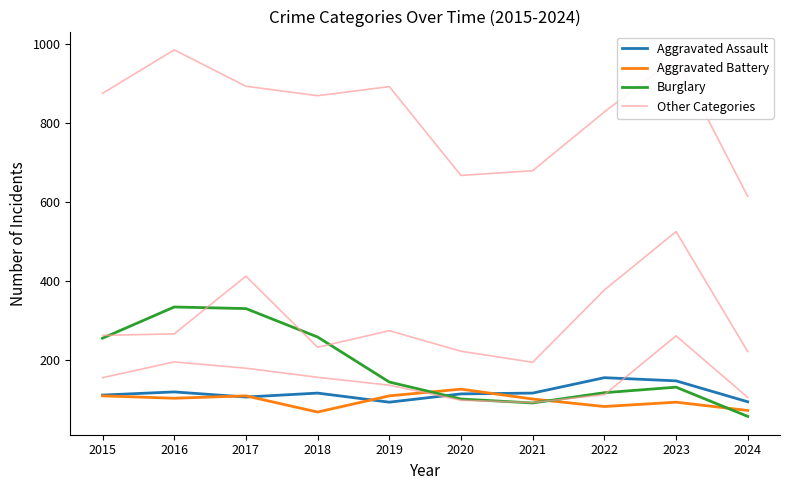

True or false: Burglary has a value of 100 at 2020.

True